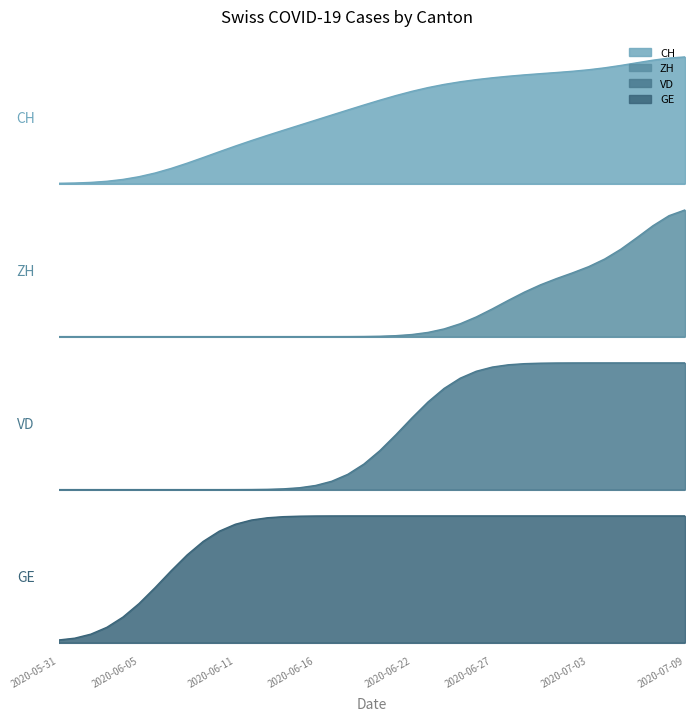

What is the sum of all VD values?

36